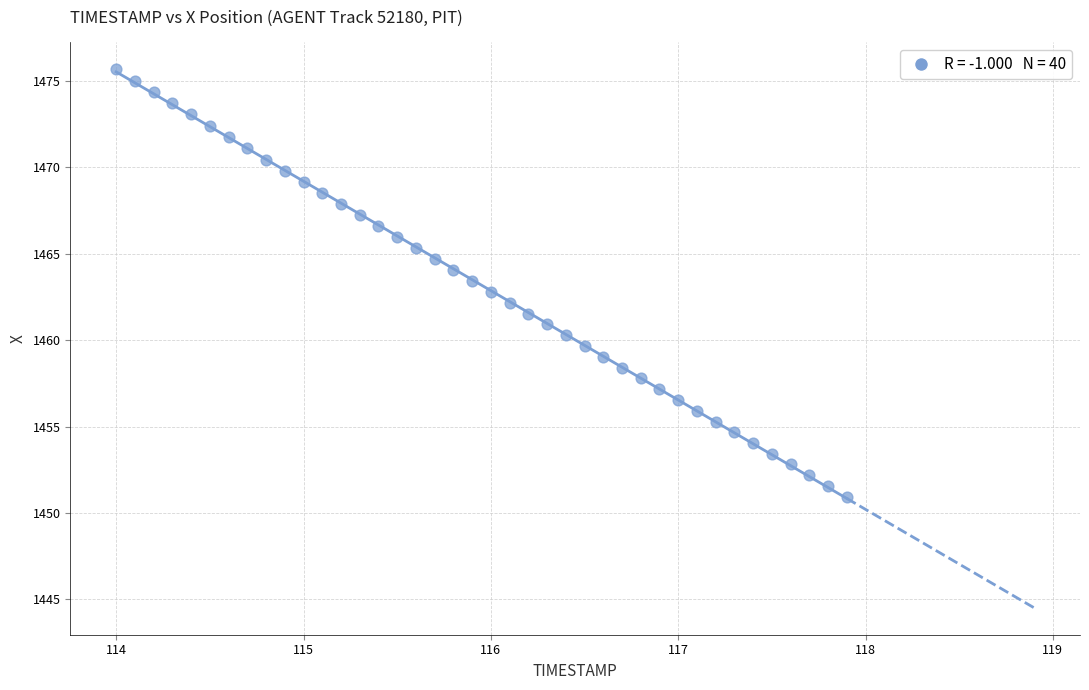

What is the range of Y values (max minus min)?

24.7